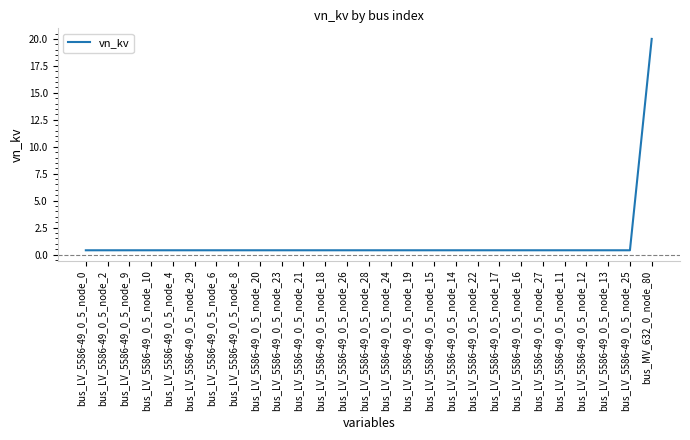

True or false: the data shows 0.4 at bus_LV_5586-49_0_5_node_11.

True